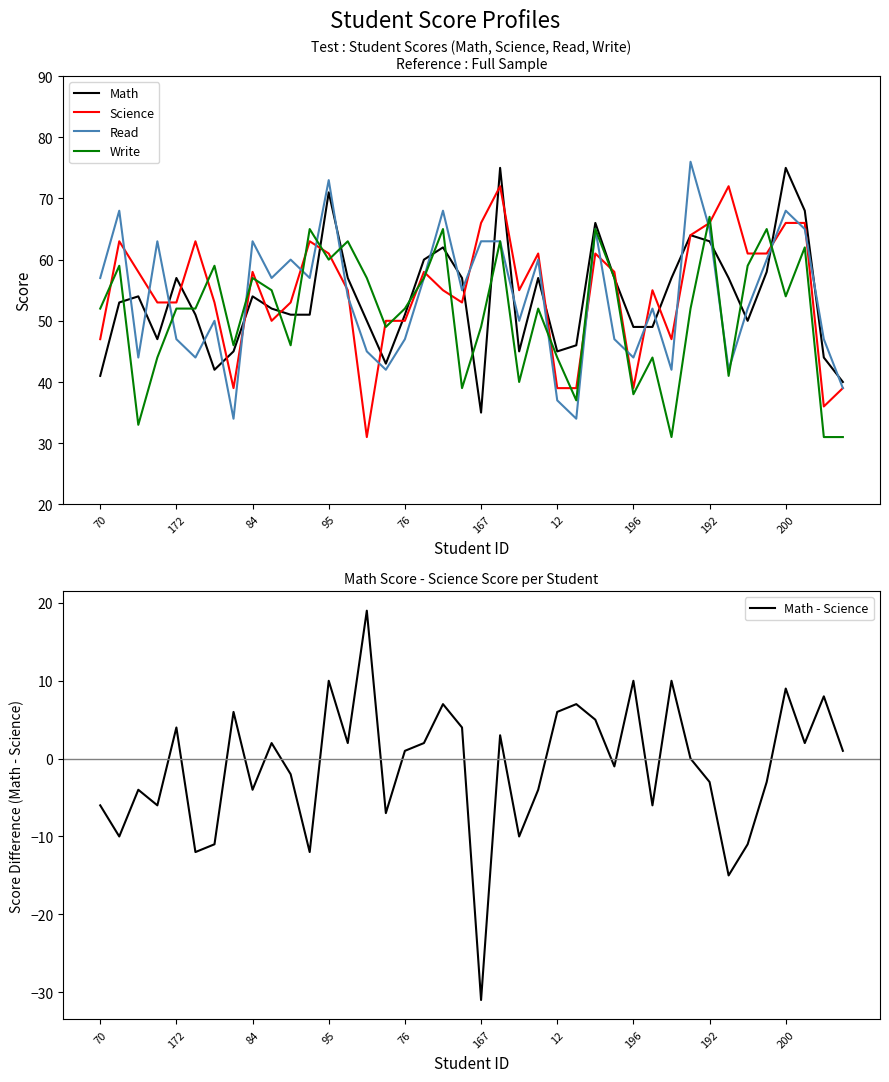

Rank the series by their maximum value, from lowest to highest.

Math - Science, Write, Science, Math, Read